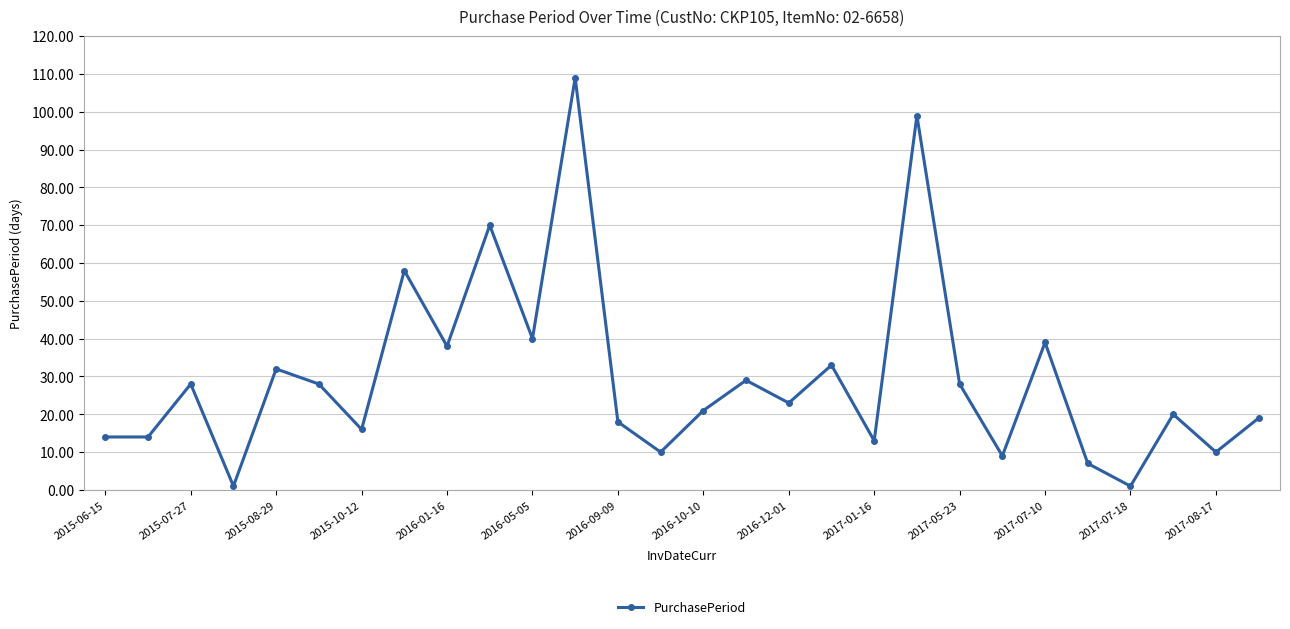

How many distinct data groups are displayed?

1